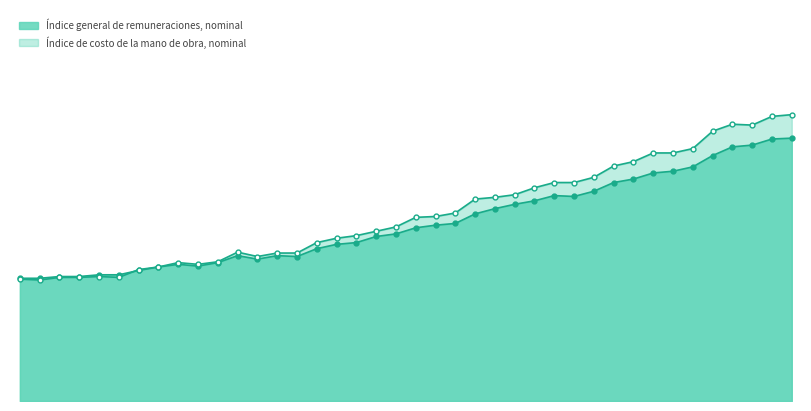

Which series ends up on top after the final intersection of Índice general de remuneraciones, nominal and Índice de costo de la mano de obra, nominal?

Índice de costo de la mano de obra, nominal